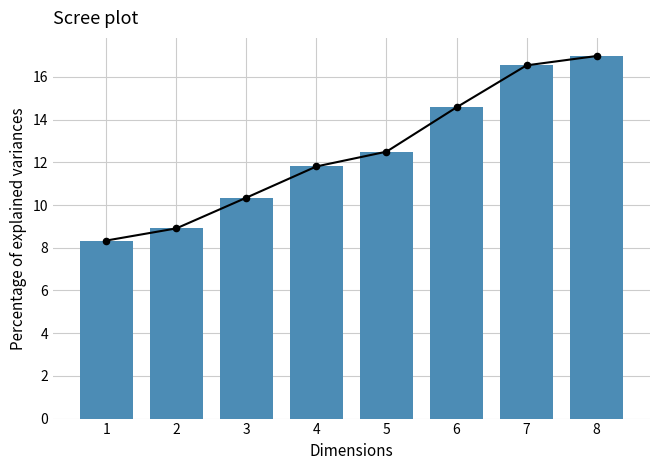

Between 4 and 7, which is larger?

7